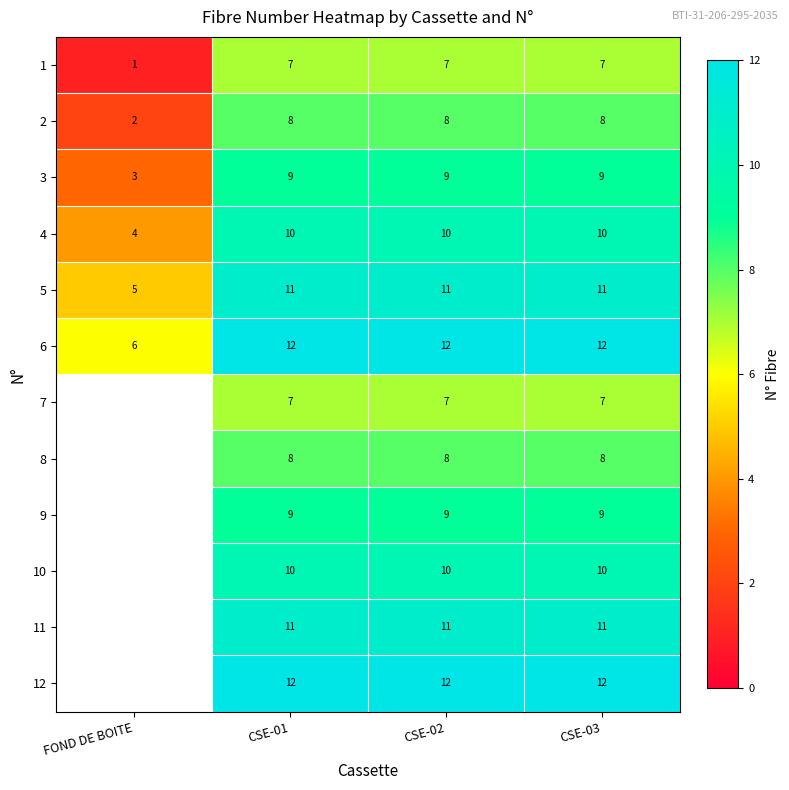

Between CSE-03 and CSE-01, which is larger?

CSE-03